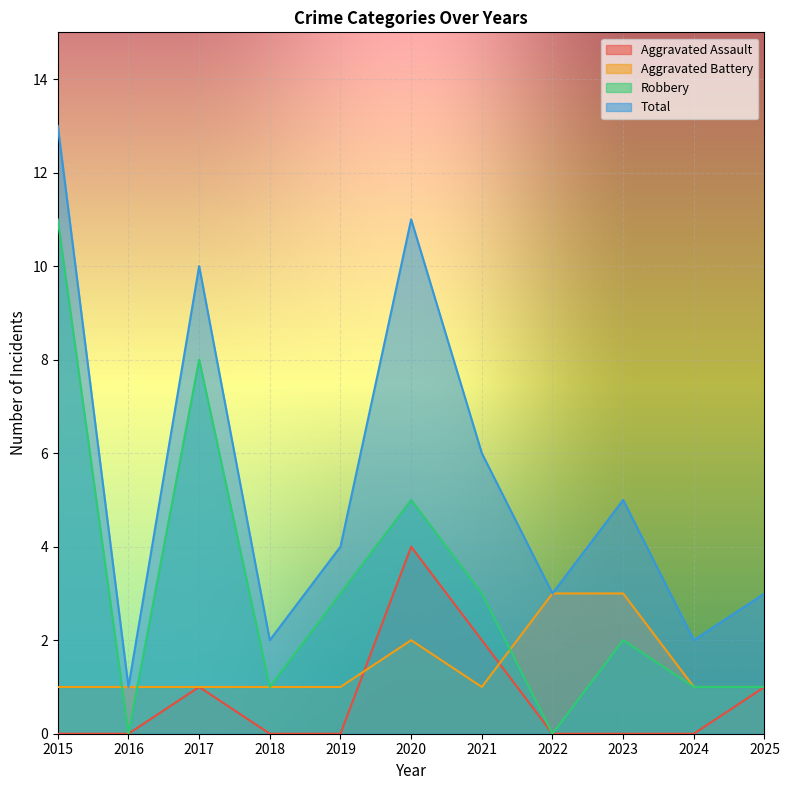

Is the value of Robbery at 2016 greater than the value of Aggravated Assault at 2017?

No